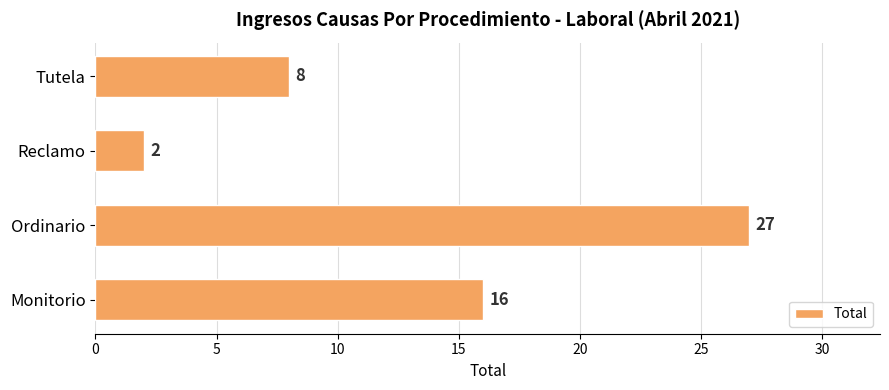

What is the sum of the values at Ordinario and Monitorio?

43